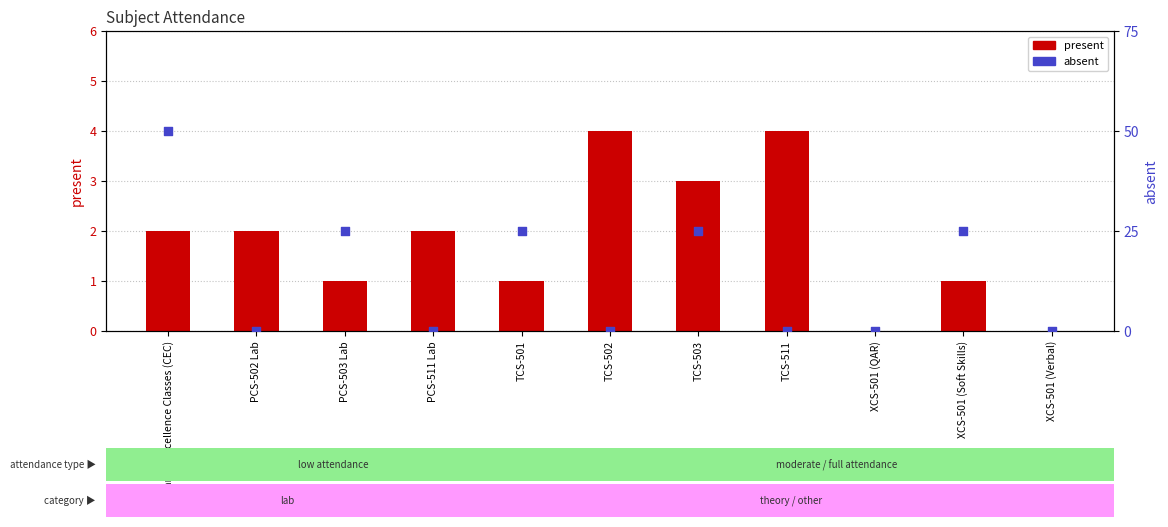

Which series has the largest total across all categories?

present